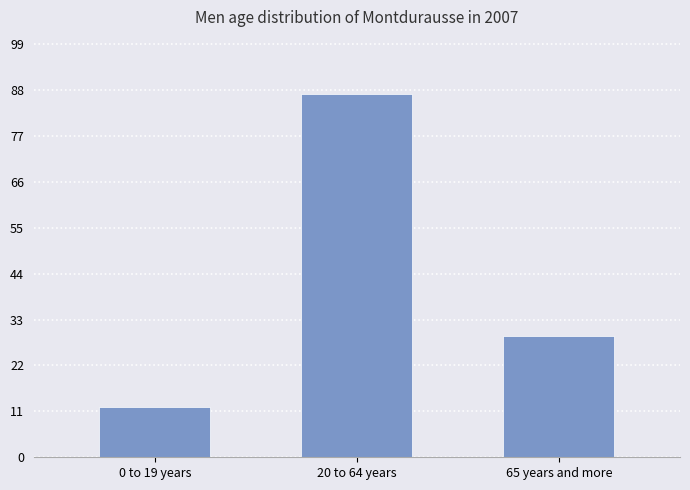

What is the minimum value shown in the chart?

12